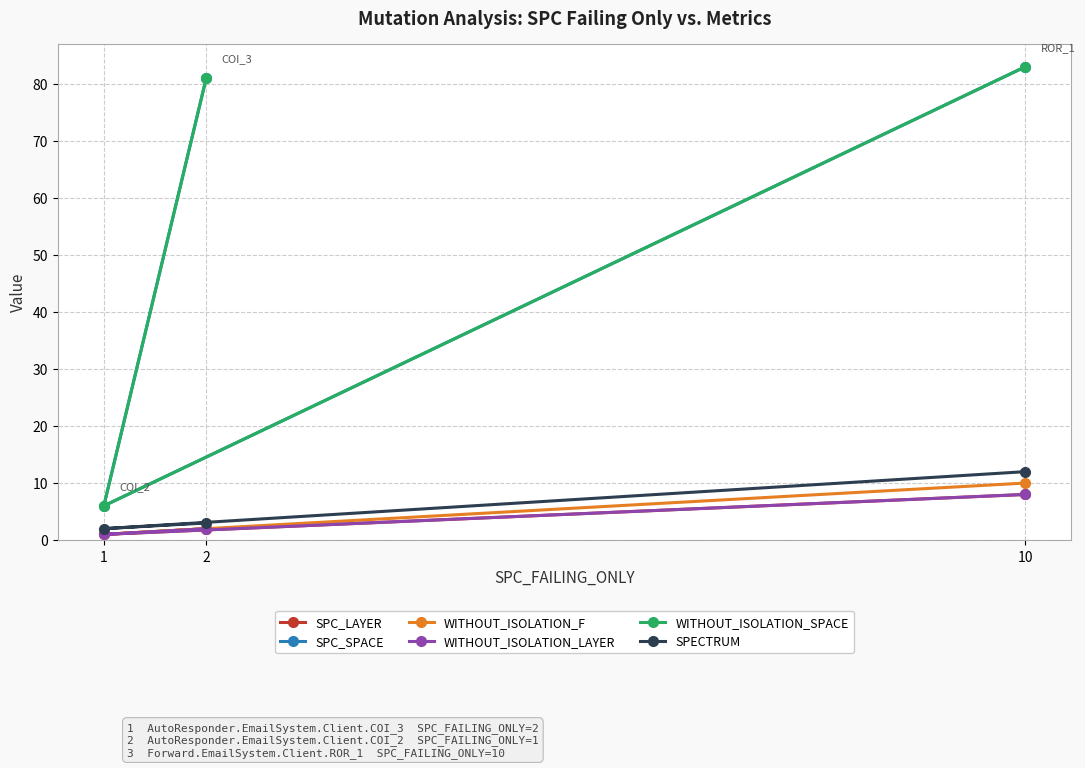

The value of WITHOUT_ISOLATION_SPACE at 10 is 135. True or false?

False